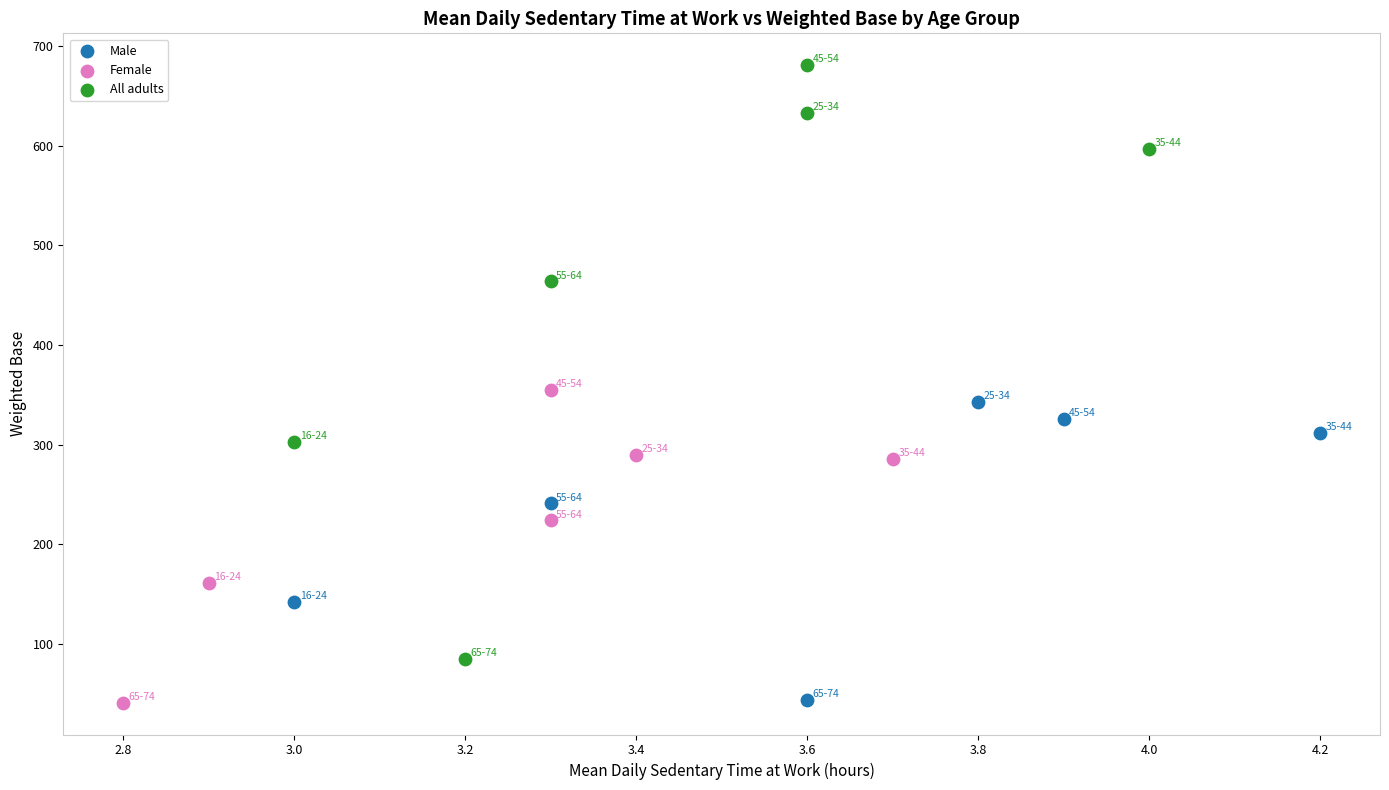

What are all the series names shown in the legend?

Male, Female, All adults